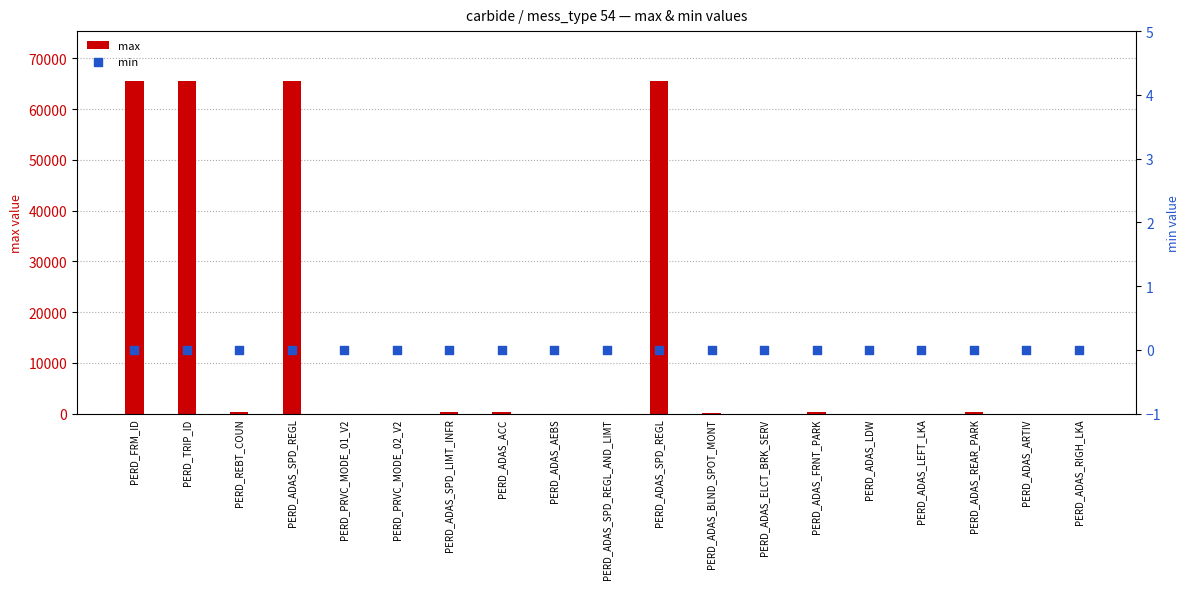

What are all the series names shown in the legend?

max, min